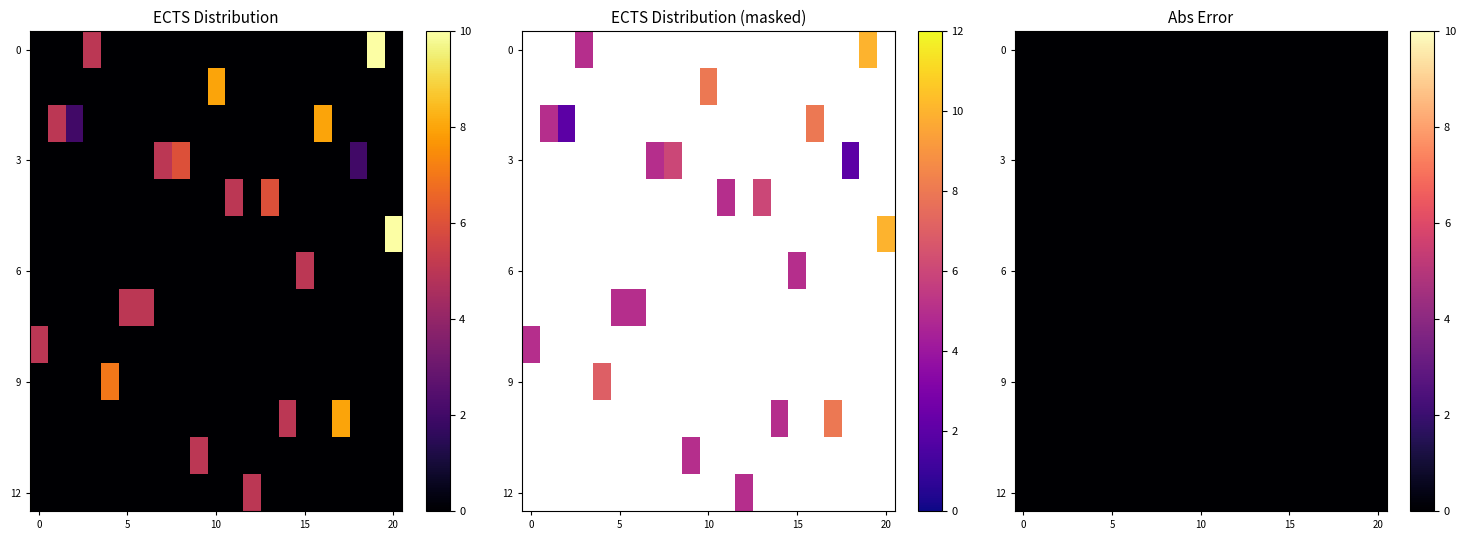

Reading right to left, what are all the values shown in this chart?

10	10	2	8	8	5	5	6	5	5	8	5	6	5	5	5	7	5	2	5	5